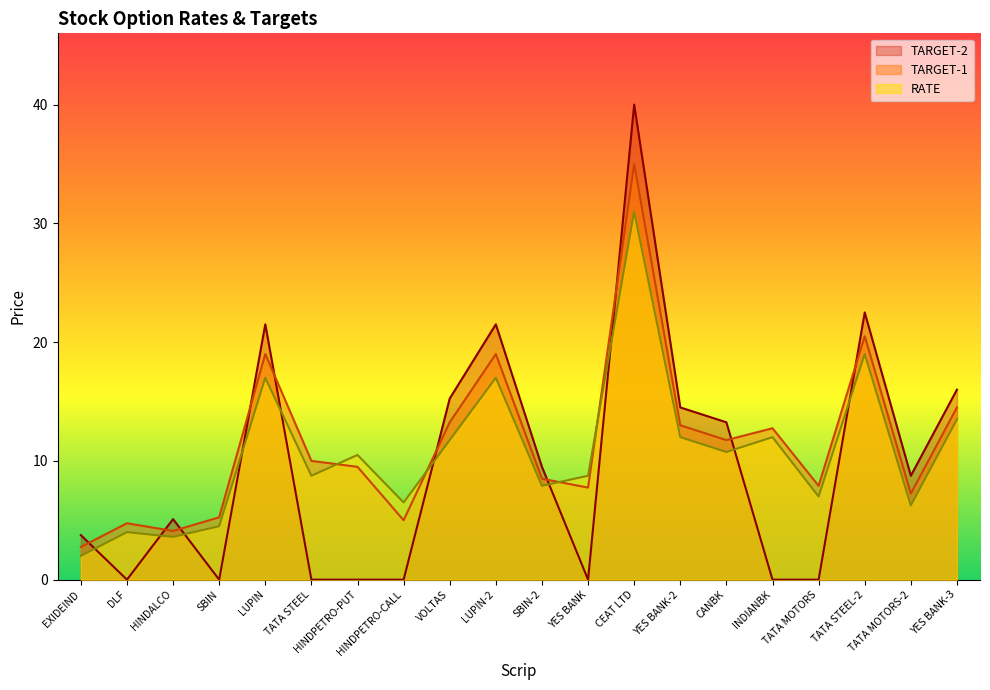

What is the sum of the TARGET-2 values at CANBK and CEAT LTD?

53.2